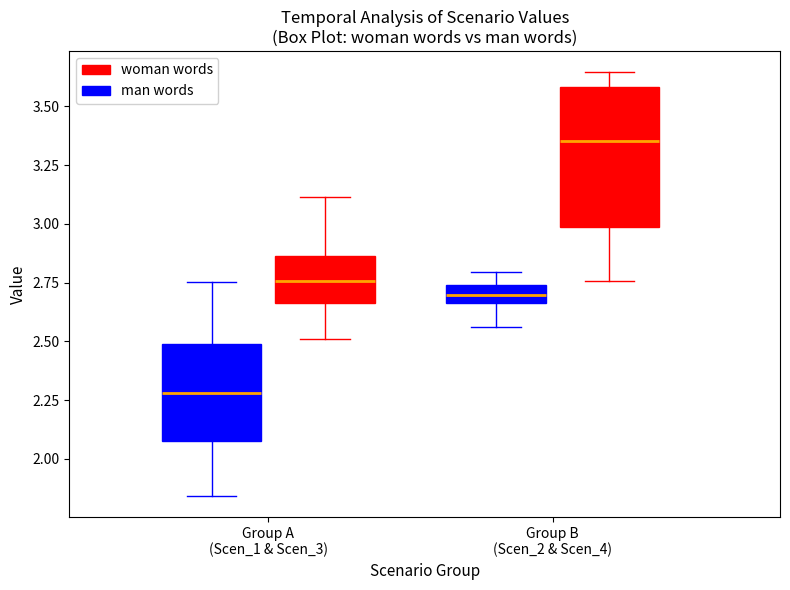

Which box has the lowest median line?

Group A (Scen_1 & Scen_3) (man words)